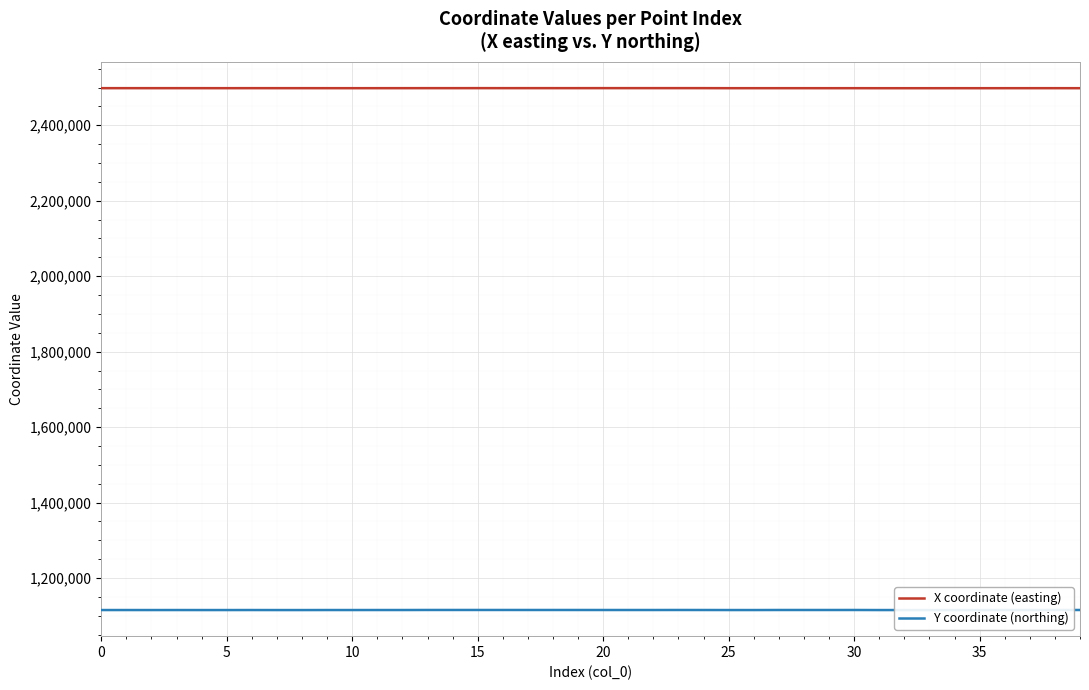

What is the maximum value for Y coordinate (northing)?

1115526.5